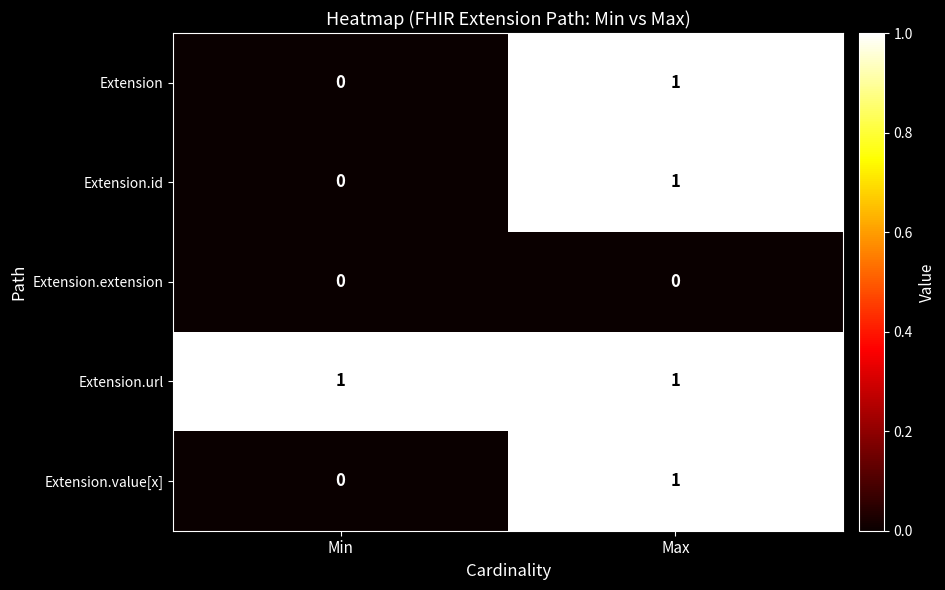

The Extension.id series shows 0 at Min. True or false?

True